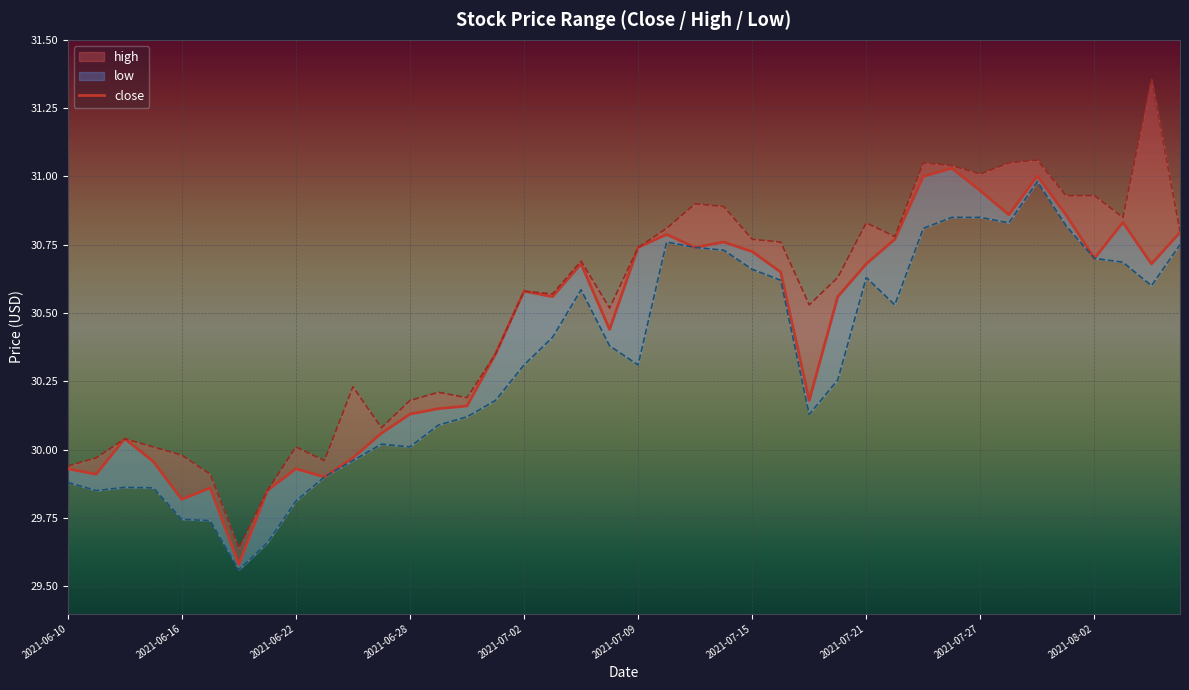

What is the minimum value shown in the chart?

29.6